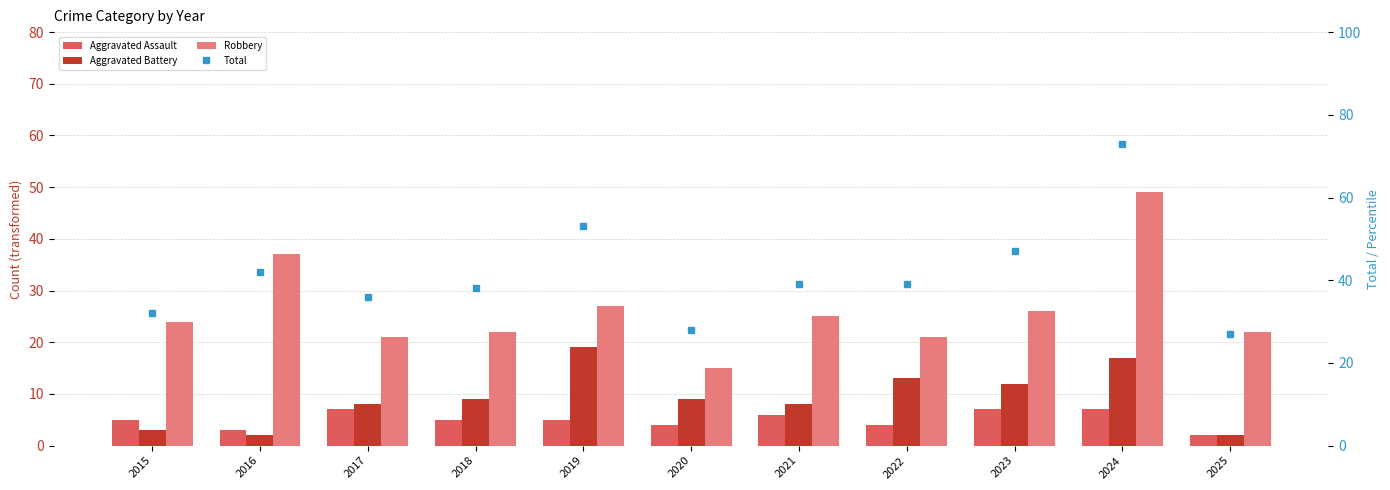

Between 2016 and 2021, which is larger?

2021